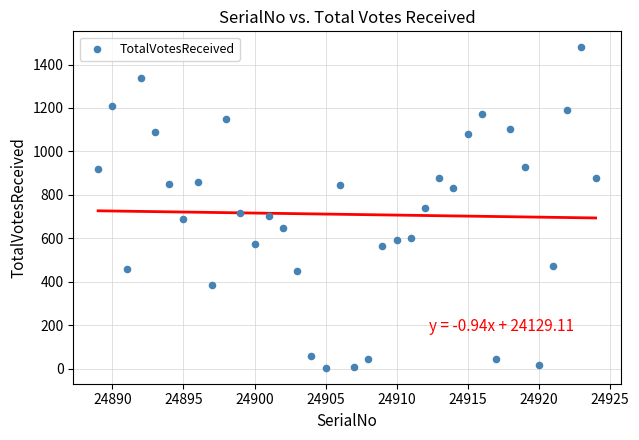

What is the range of X values (max minus min)?

35